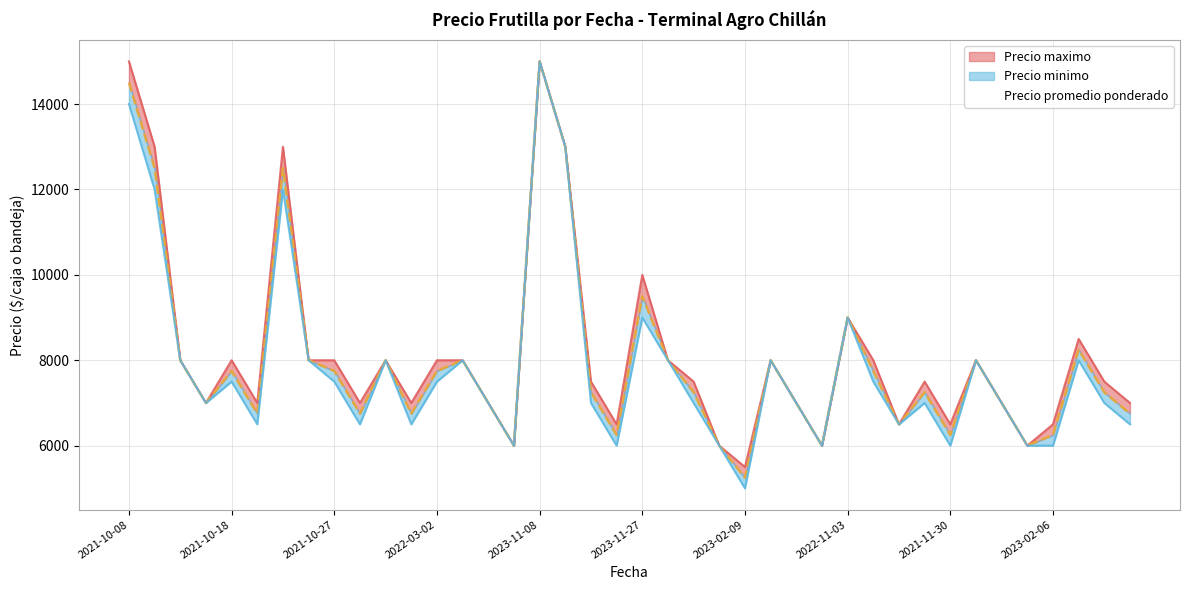

Where is the first local minimum for Precio minimo?

2023-03-14